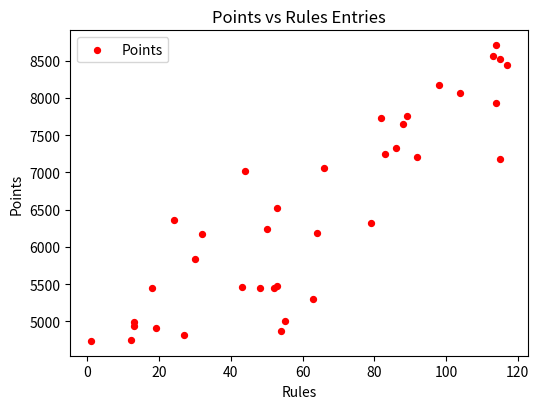

What Y value in the scatter plot is closest to 6722?

6528